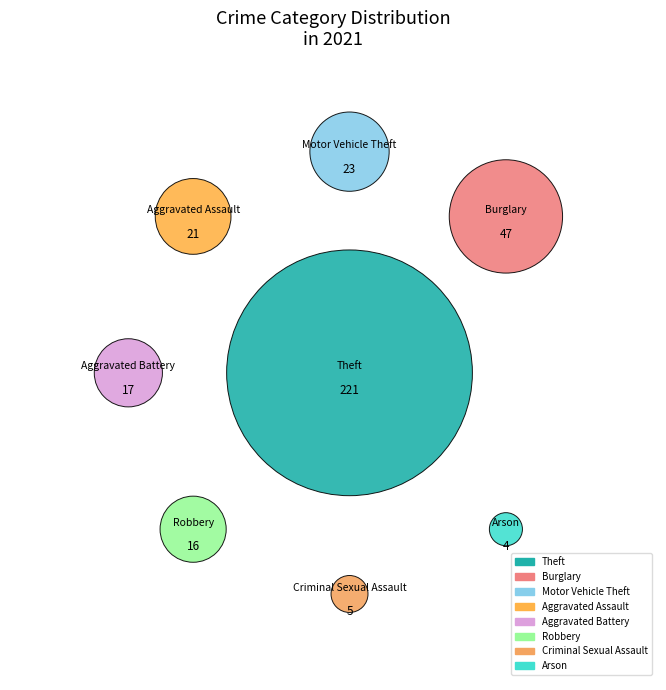

What is the change in value from Criminal Sexual Assault to Robbery?

+11